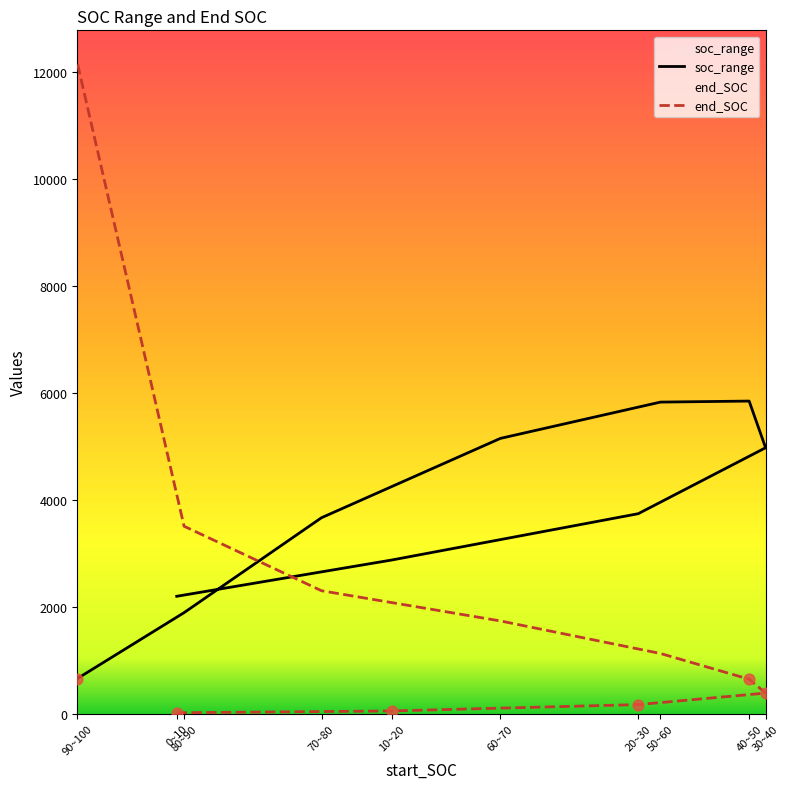

What are all the series names shown in the legend?

soc_range, end_SOC